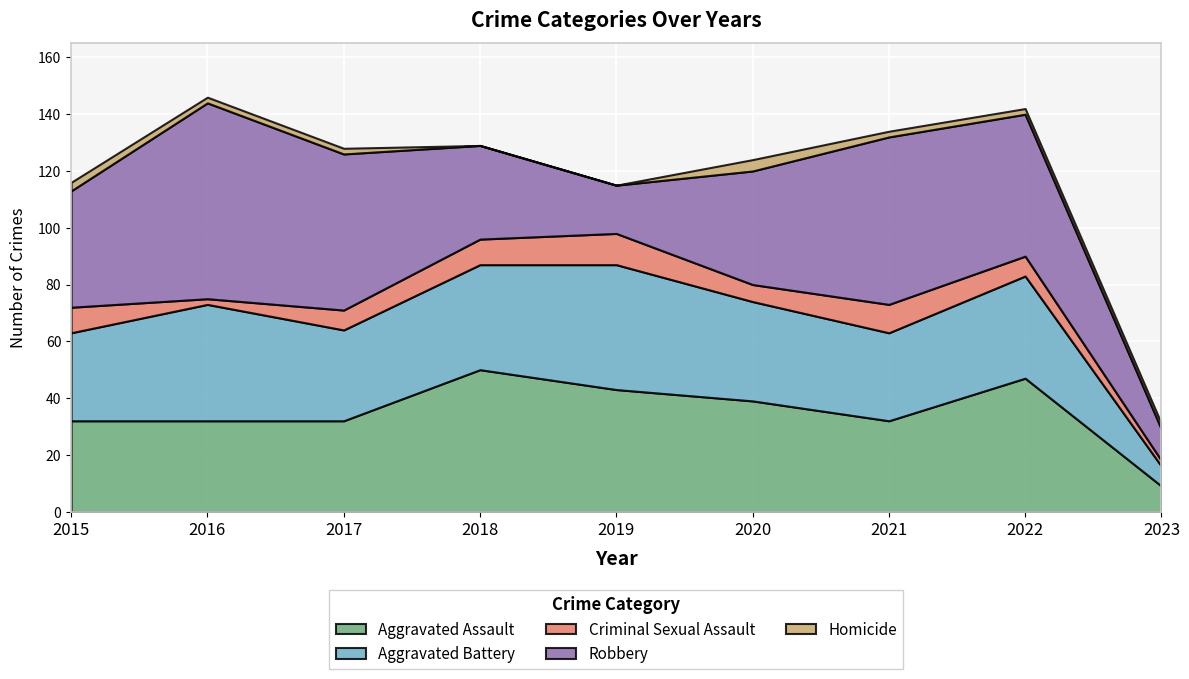

How many positive values does the Homicide series have?

7